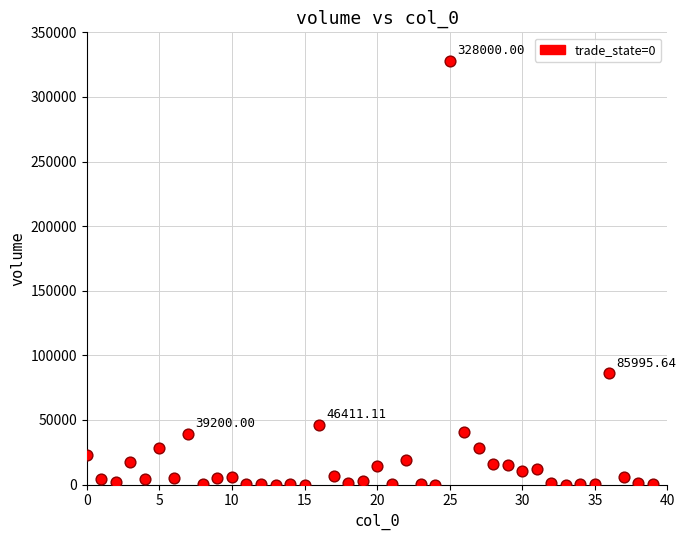

What is the range of Y values (max minus min)?

327989.9